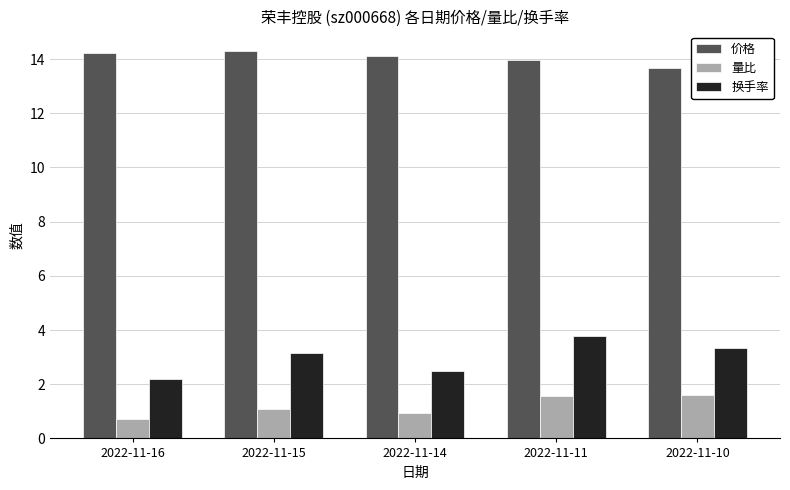

Which series has the widest spread of values?

换手率